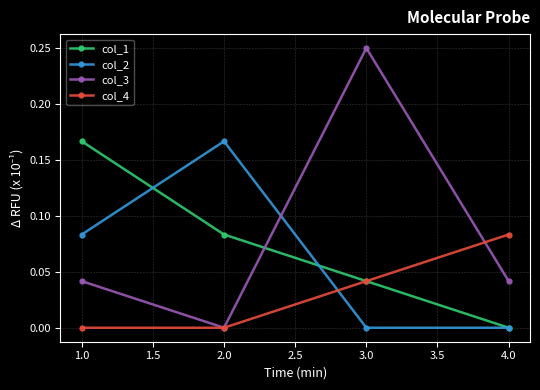

At which label does col_4 reach its peak?

4.0